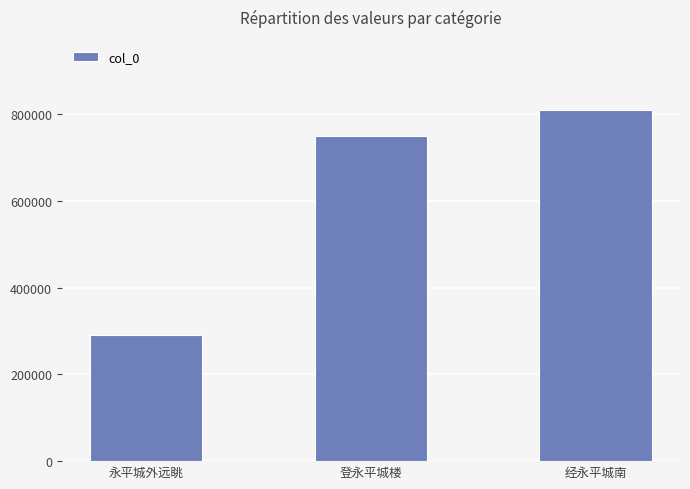

What position from the right is 登永平城楼?

2